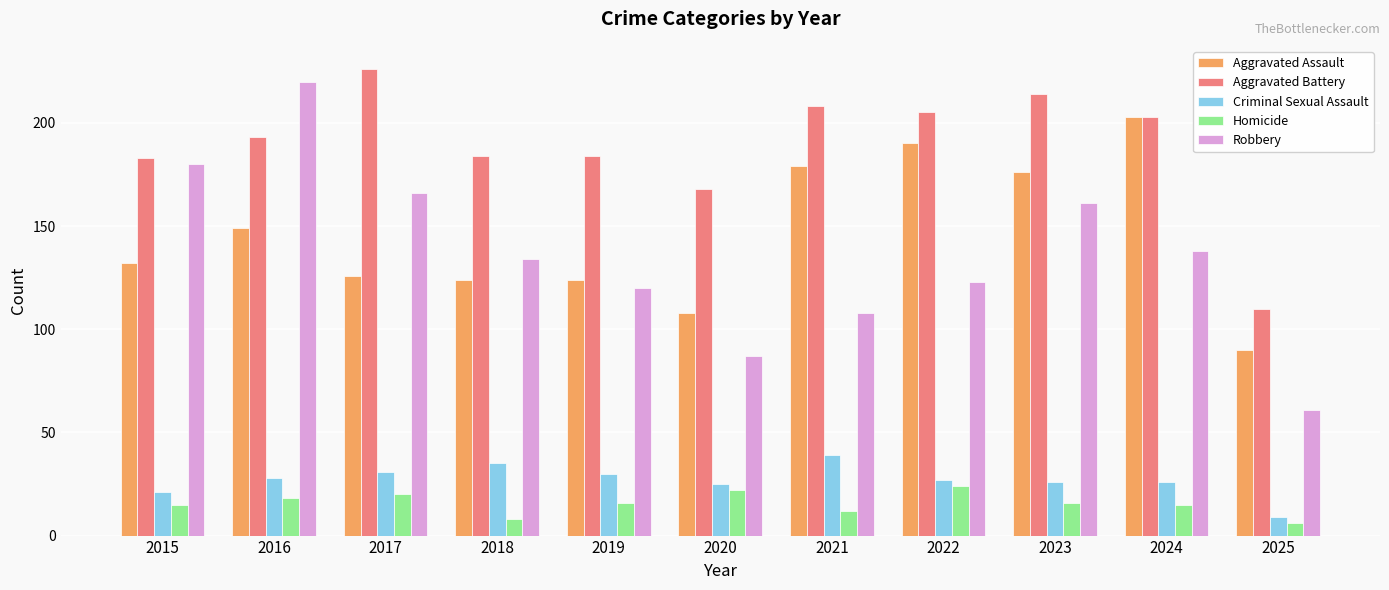

Read the Criminal Sexual Assault value at 2023.

26